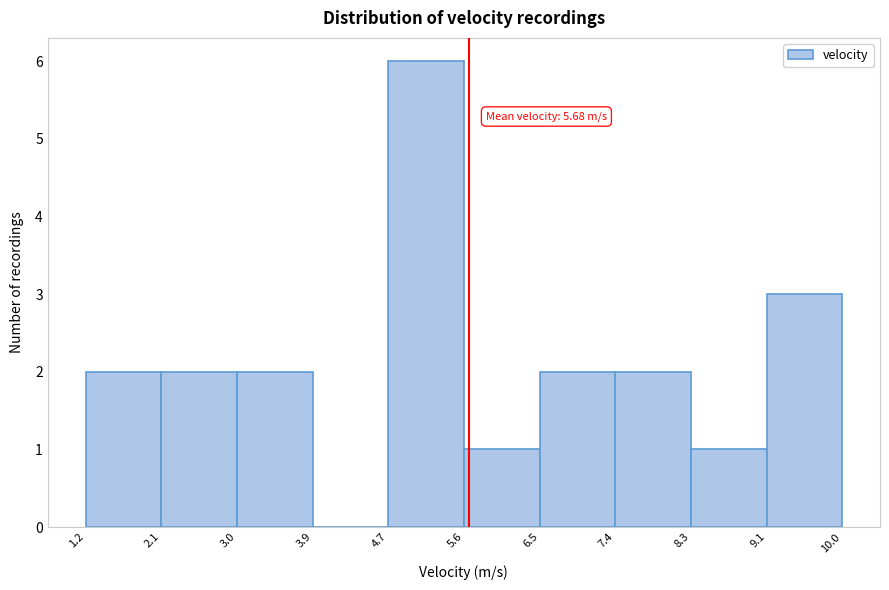

Which range on the x-axis has the tallest bar?

4.7 to 5.6